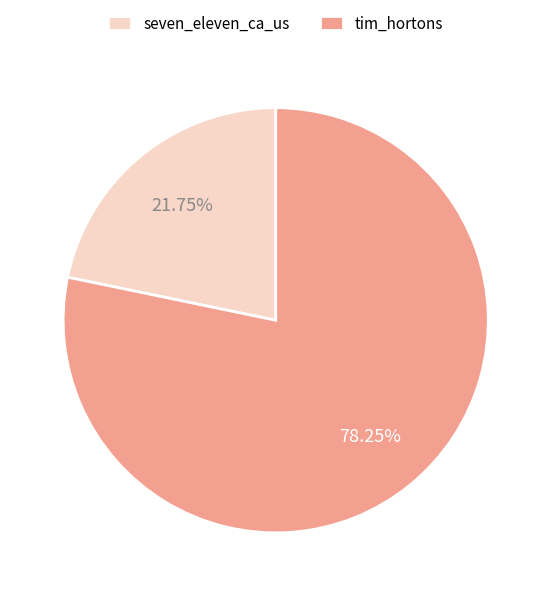

Does any single category account for the majority?

Yes